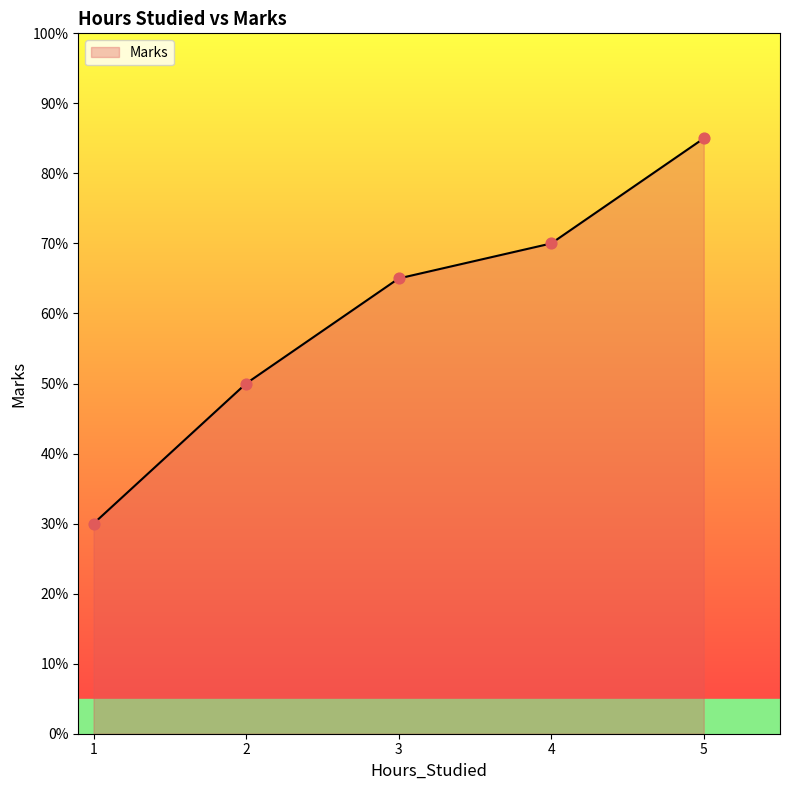

What is the change in value from 3 to 4?

+5